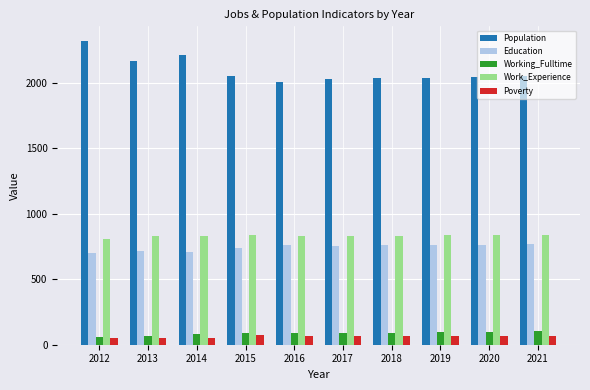

What is the average value of the Work_Experience series?

830